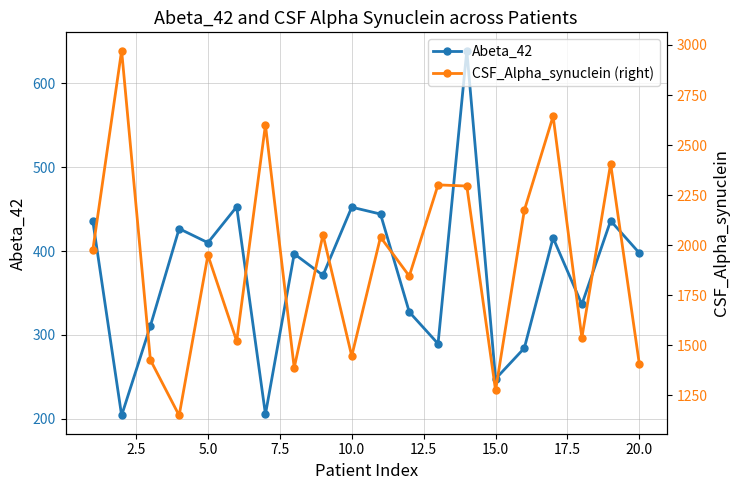

What is the highest value of the Abeta_42 series?

638.9